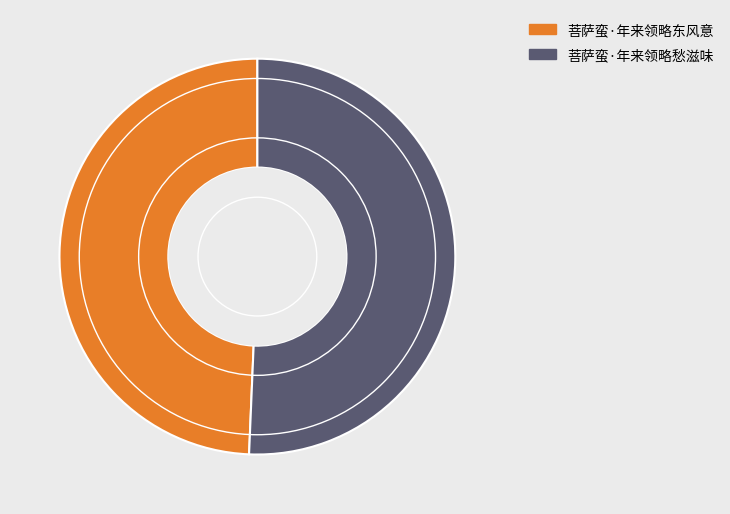

Is it true that 菩萨蛮·年来领略东风意 is 49% of the pie?

True